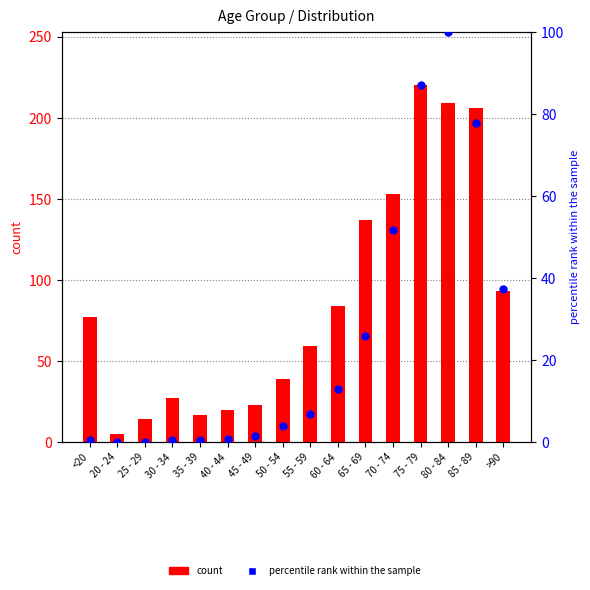

Which series reaches the minimum Y coordinate?

percentile rank within the sample